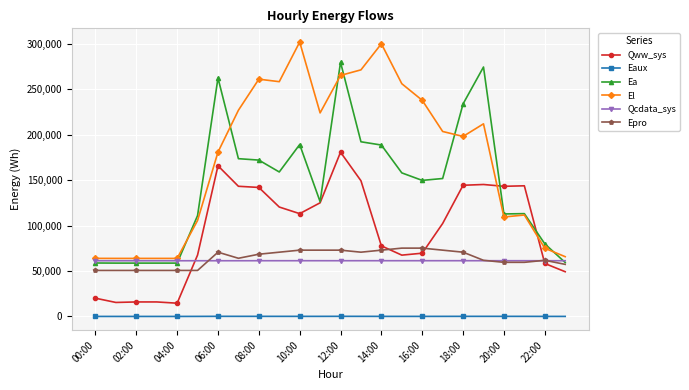

True or false: Epro and El intersect in this chart.

False